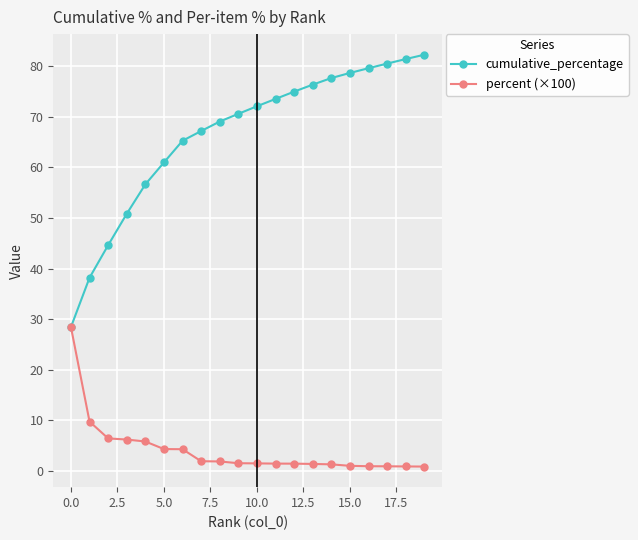

What are all the series names shown in the legend?

cumulative_percentage, percent (×100)